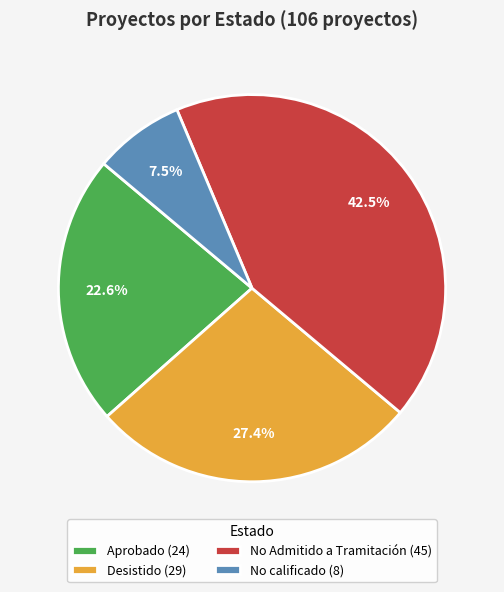

Which category has the smallest portion of the pie?

No calificado (8)